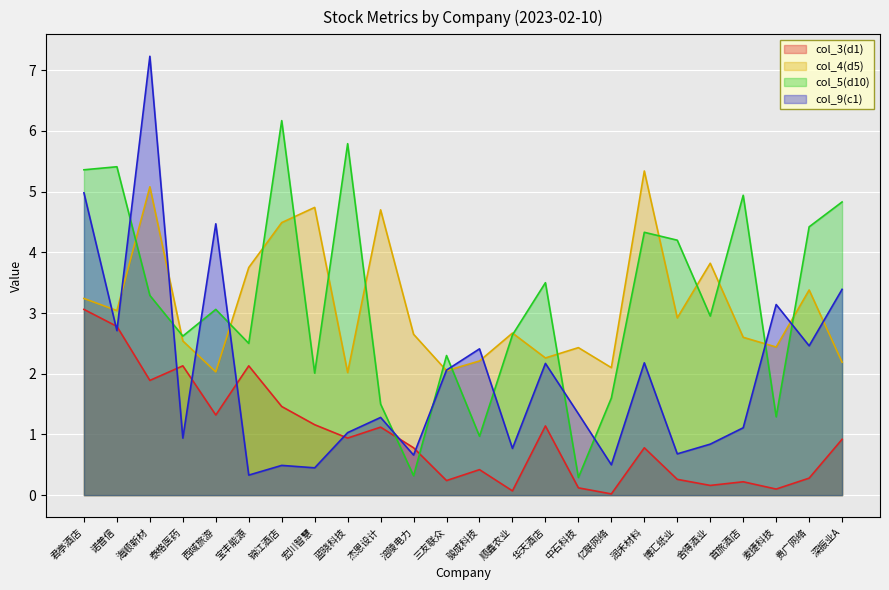

What is the average value of the col_5(d10) series?

3.2